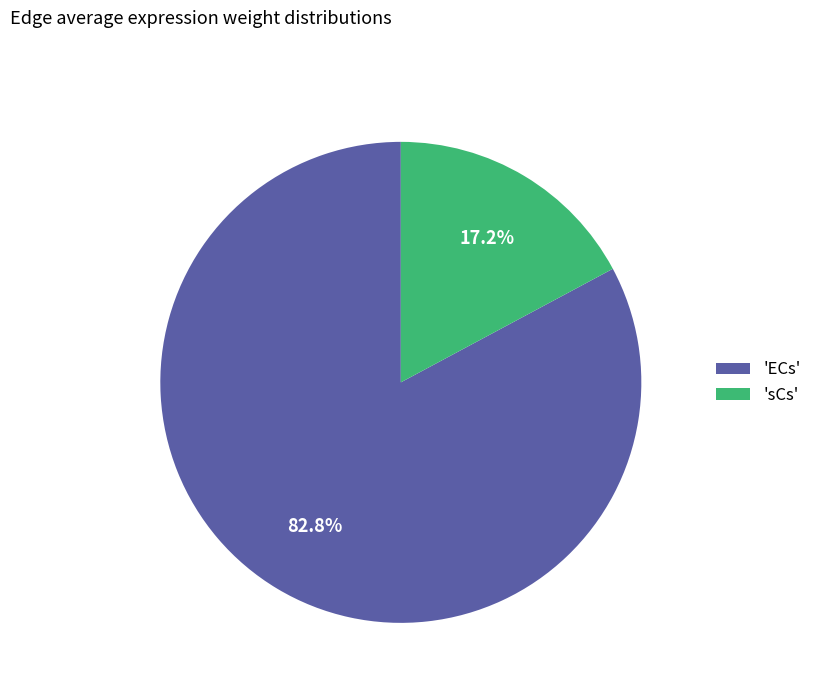

Which slice is the largest?

'ECs'